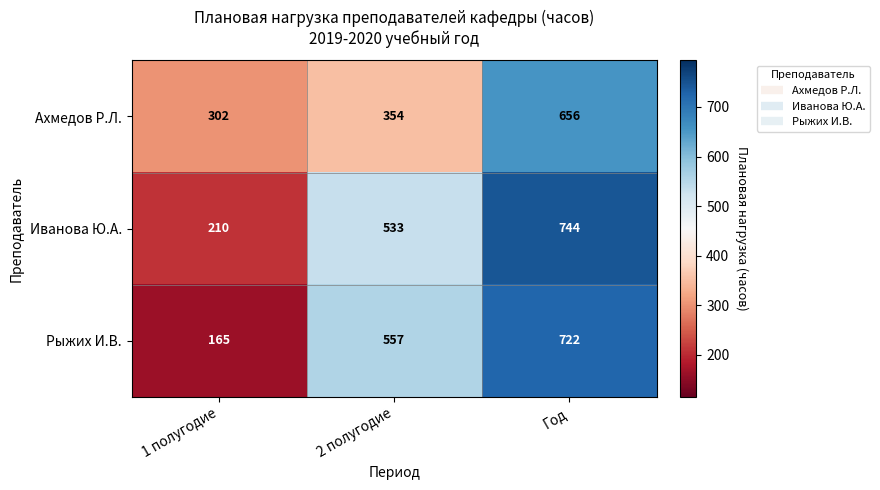

What is the total value across all series at 2 полугодие?

1444